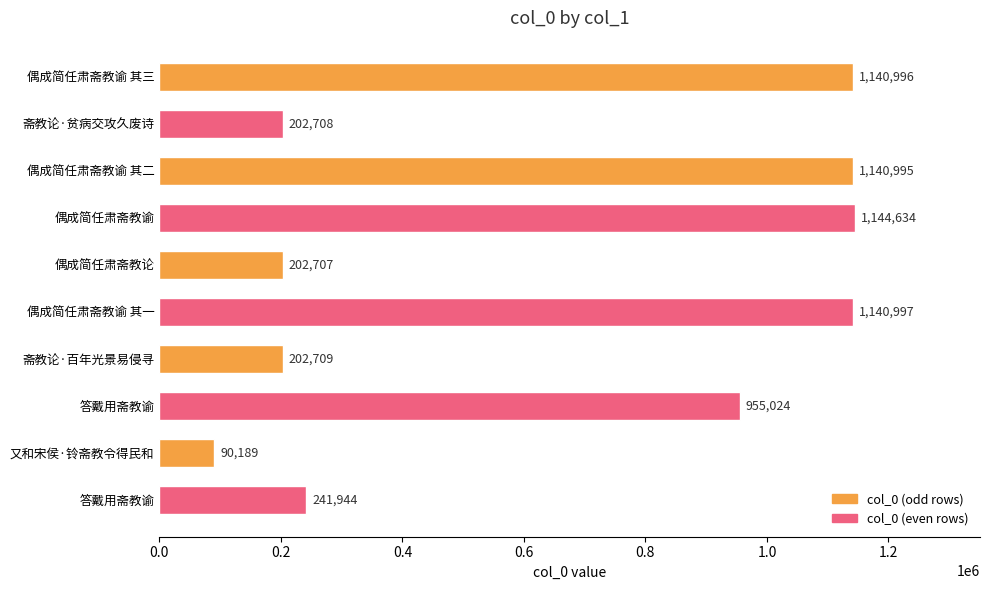

Read the value at 偶成简任肃斋教谕 其一, to the nearest 50.

1141000